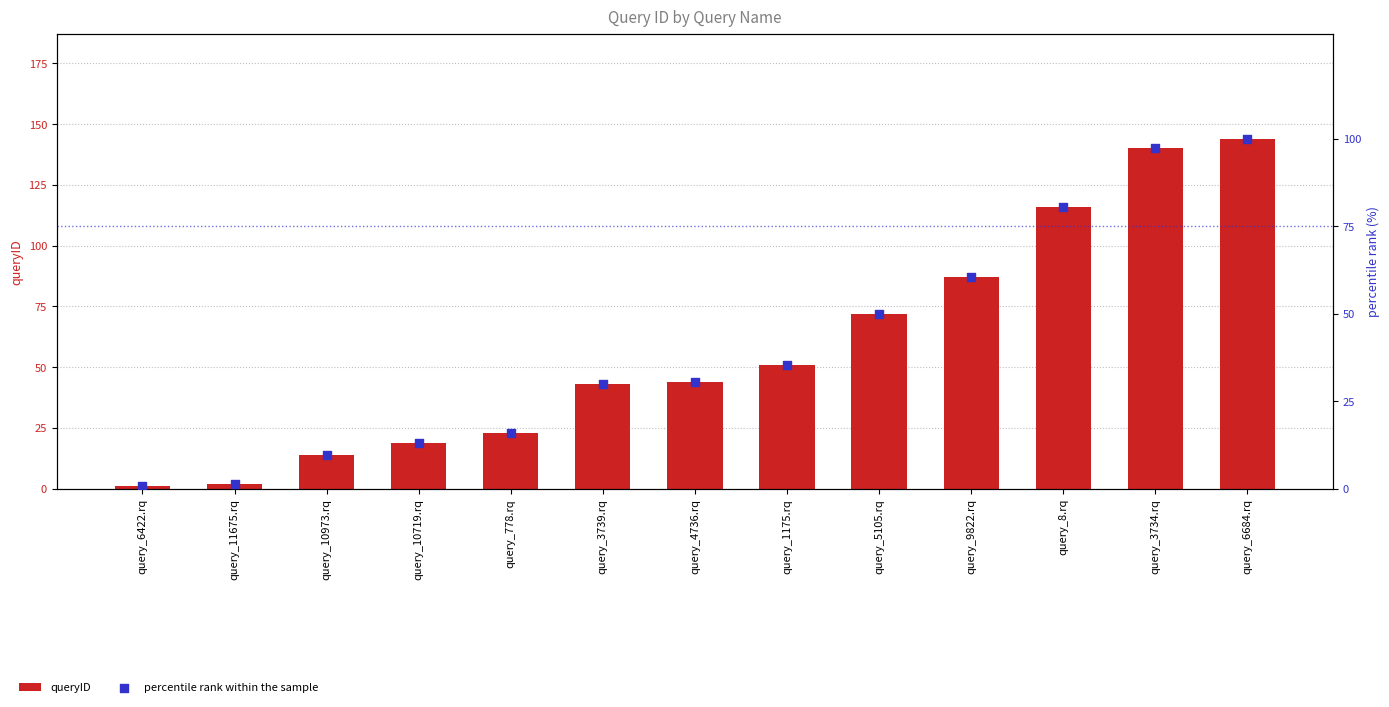

Which series has the largest total across all categories?

queryID